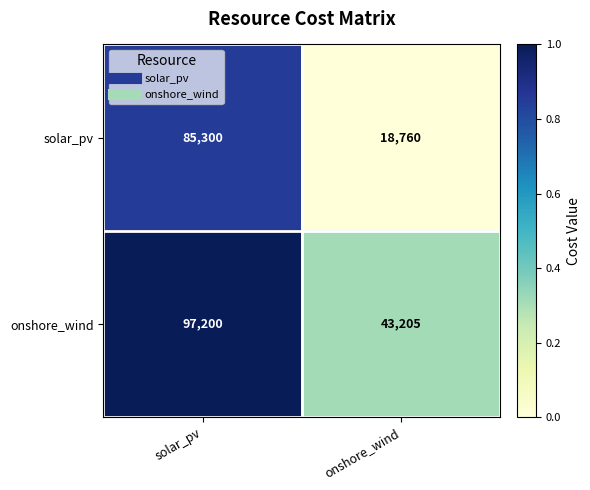

Reading right to left, extract all data points from this chart.

solar_pv: onshore_wind=18760	solar_pv=85300
onshore_wind: onshore_wind=43205	solar_pv=97200